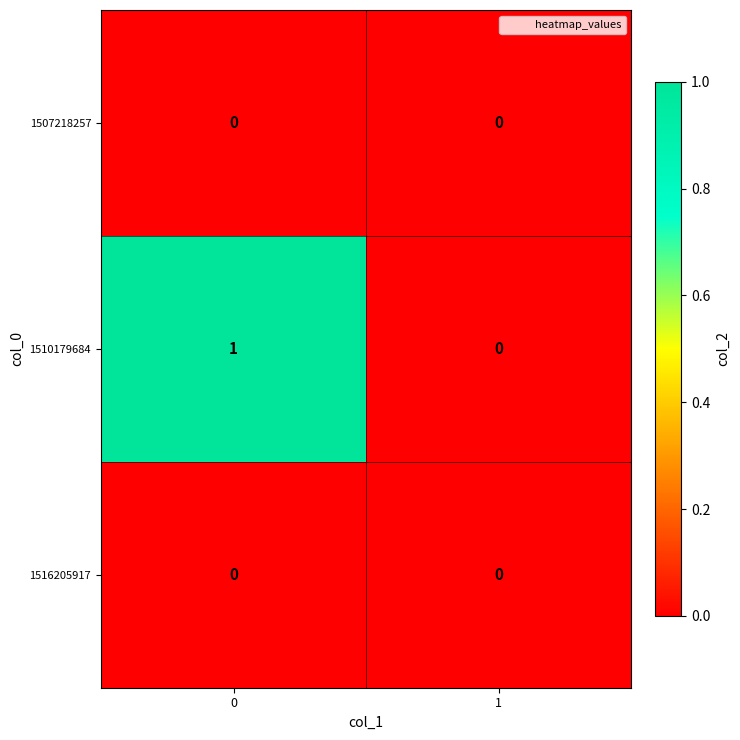

The value of 1507218257 at 1 is 0. True or false?

True